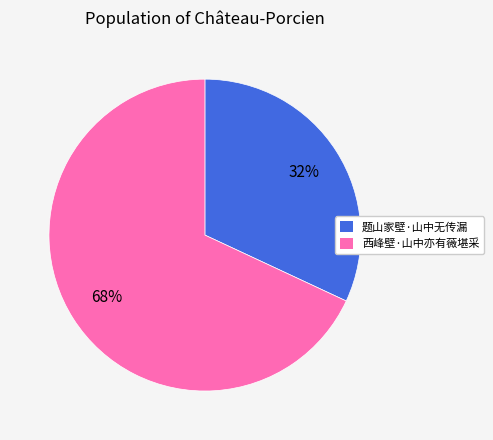

Count the number of slices in the pie.

2